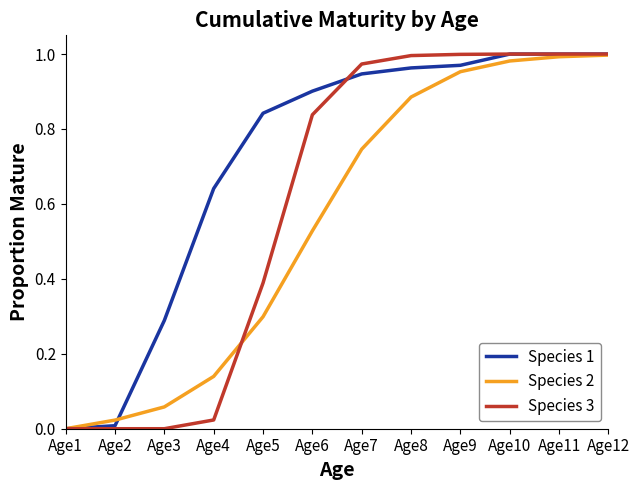

True or false: Species 1 has more than 2 points higher than both neighbors.

False